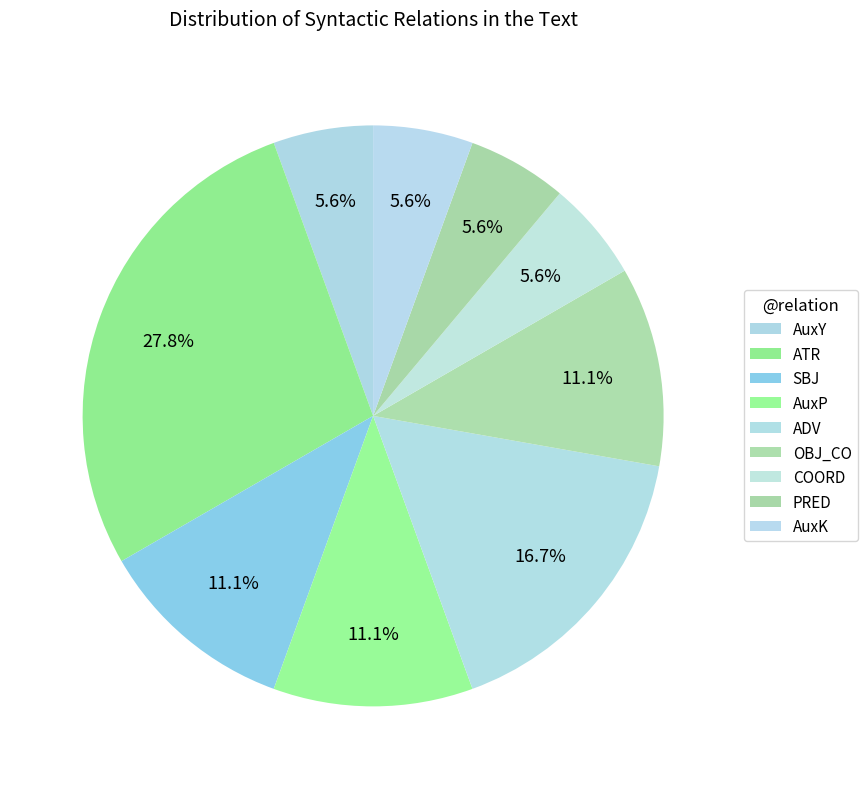

Which has a higher value, SBJ or OBJ_CO?

SBJ